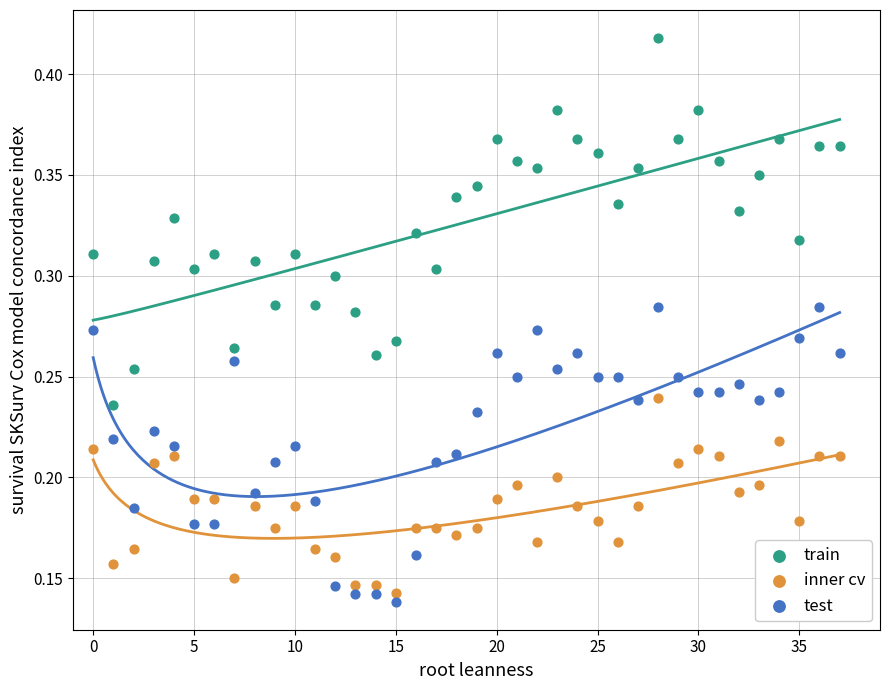

Which series reaches the maximum Y coordinate?

train